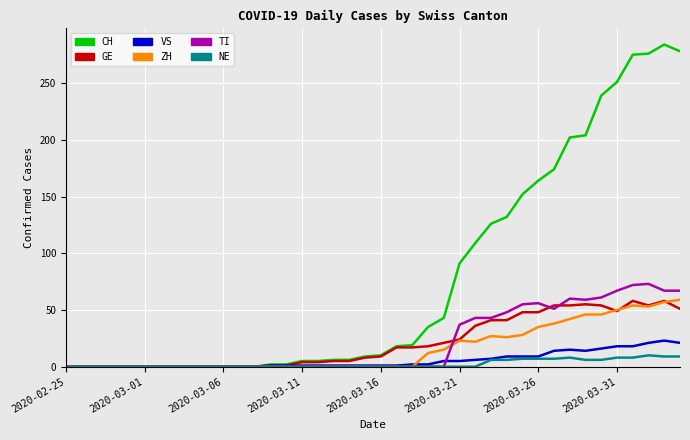

Which series has the widest spread of values?

CH